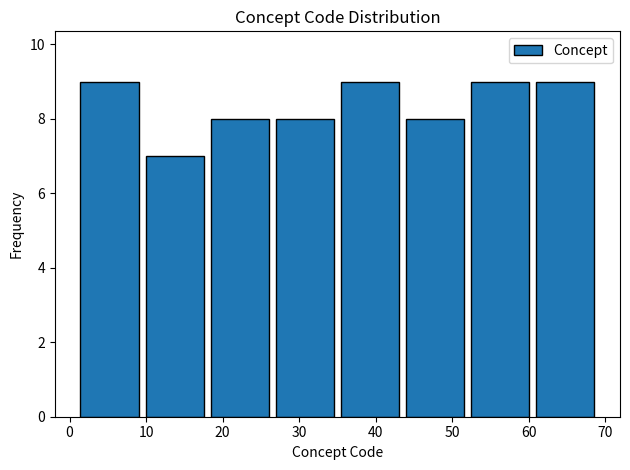

Reading left to right, list every bar in this chart as the range it spans on the x-axis followed by its height. Neither the bar edges nor the heights are printed on the chart, so give them approximately, as read against the axes.

1.0 to 9.5: 9
9.5 to 18.0: 7
18.0 to 26.5: 8
26.5 to 35.0: 8
35.0 to 43.5: 9
43.5 to 52.0: 8
52.0 to 60.5: 9
60.5 to 69.0: 9